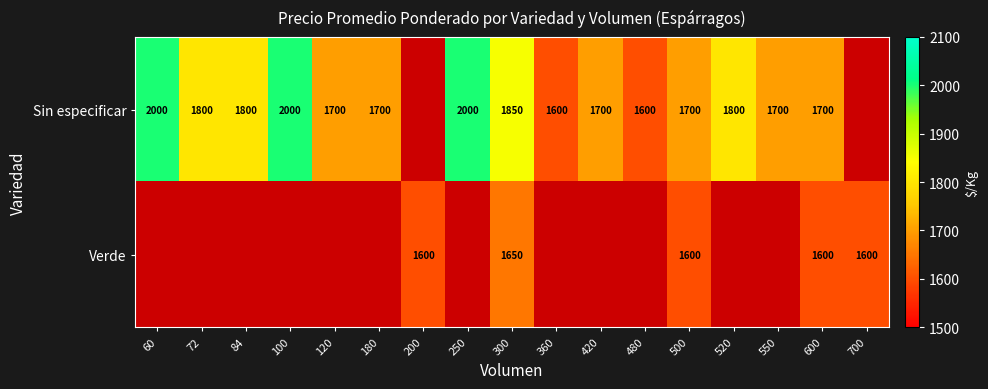

What is the spread (max minus min) of values at 600?

100